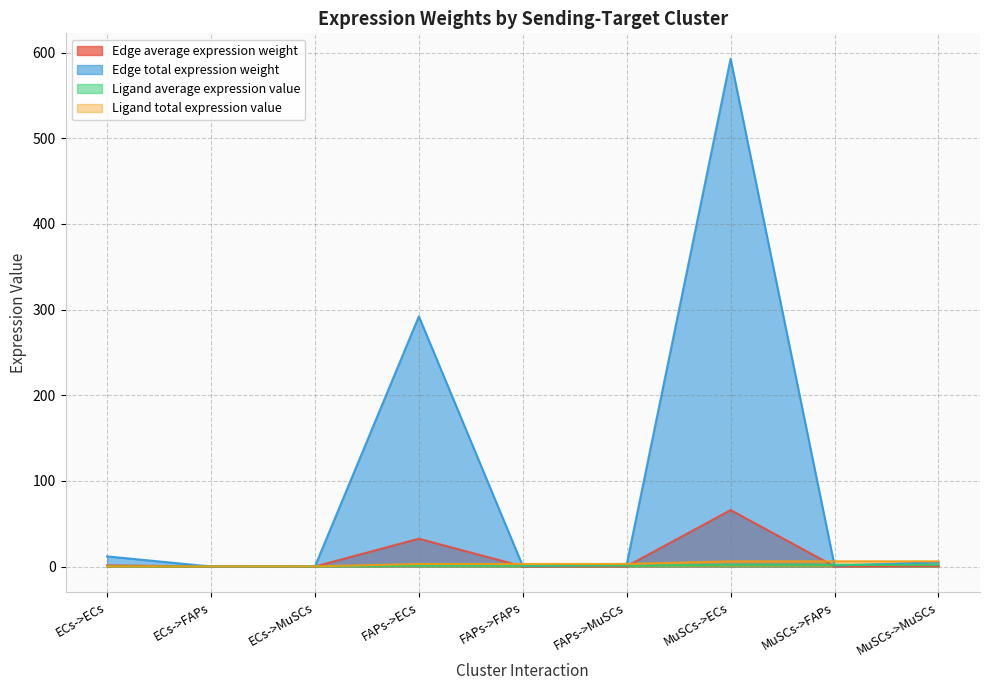

The value of Ligand total expression value at MuSCs->MuSCs is 6.1. True or false?

True